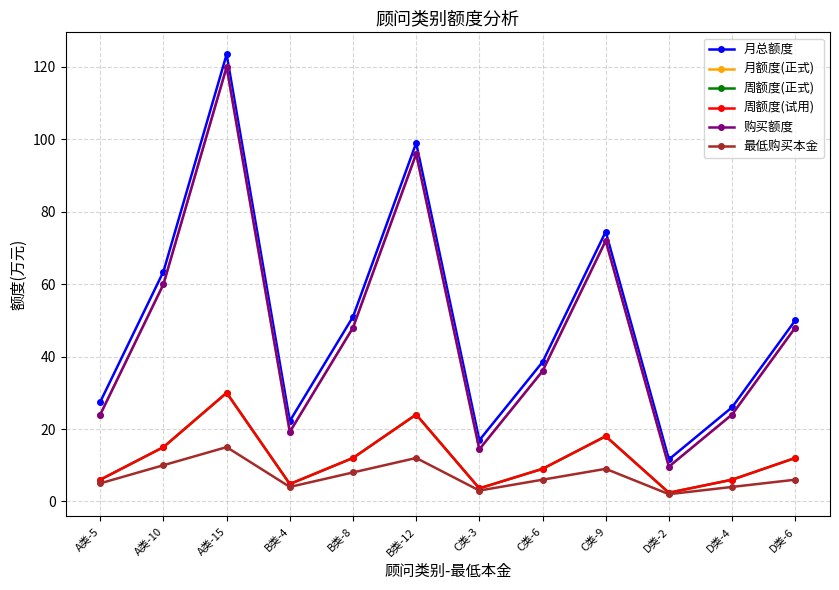

Does the chart have visible grid lines?

Yes